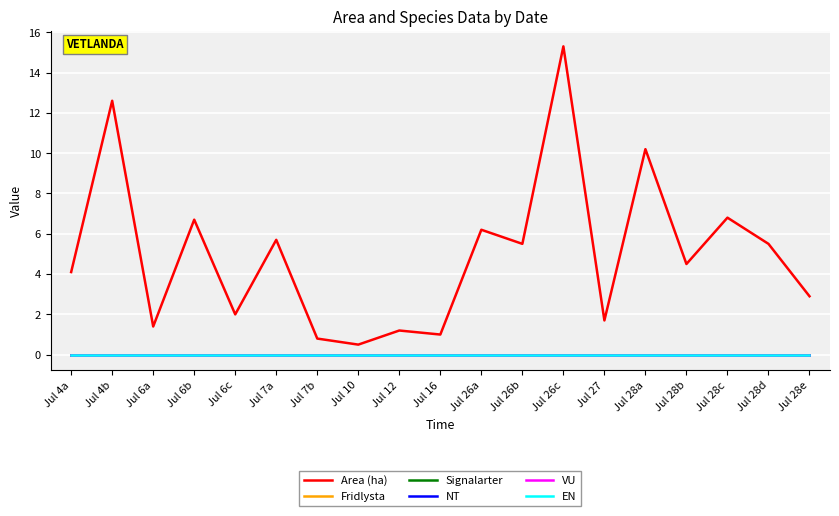

Reading left to right, what are all the values shown in this chart?

Area (ha): 4.1	12.6	1.4	6.7	2.0	5.7	0.8	0.5	1.2	1.0	6.2	5.5	15.3	1.7	10.2	4.5	6.8	5.5	2.9
Fridlysta: 0.0	0.0	0.0	0.0	0.0	0.0	0.0	0.0	0.0	0.0	0.0	0.0	0.0	0.0	0.0	0.0	0.0	0.0	0.0
Signalarter: 0.0	0.0	0.0	0.0	0.0	0.0	0.0	0.0	0.0	0.0	0.0	0.0	0.0	0.0	0.0	0.0	0.0	0.0	0.0
NT: 0.0	0.0	0.0	0.0	0.0	0.0	0.0	0.0	0.0	0.0	0.0	0.0	0.0	0.0	0.0	0.0	0.0	0.0	0.0
VU: 0.0	0.0	0.0	0.0	0.0	0.0	0.0	0.0	0.0	0.0	0.0	0.0	0.0	0.0	0.0	0.0	0.0	0.0	0.0
EN: 0.0	0.0	0.0	0.0	0.0	0.0	0.0	0.0	0.0	0.0	0.0	0.0	0.0	0.0	0.0	0.0	0.0	0.0	0.0